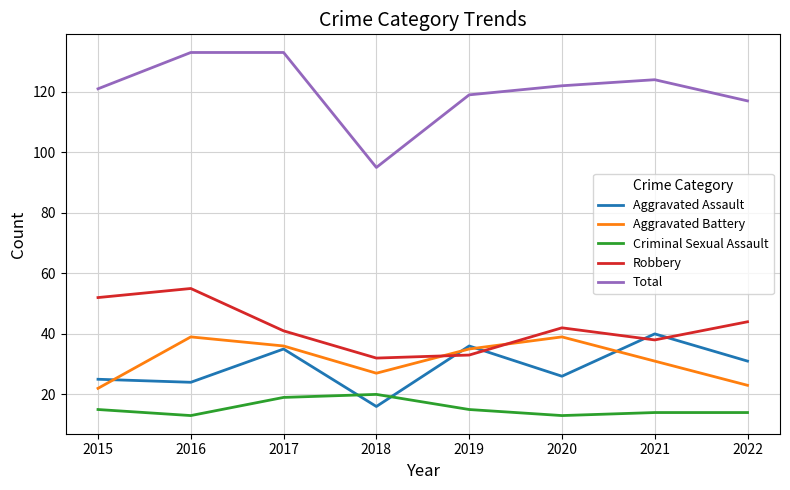

What is the total value across all series at 2021?

247